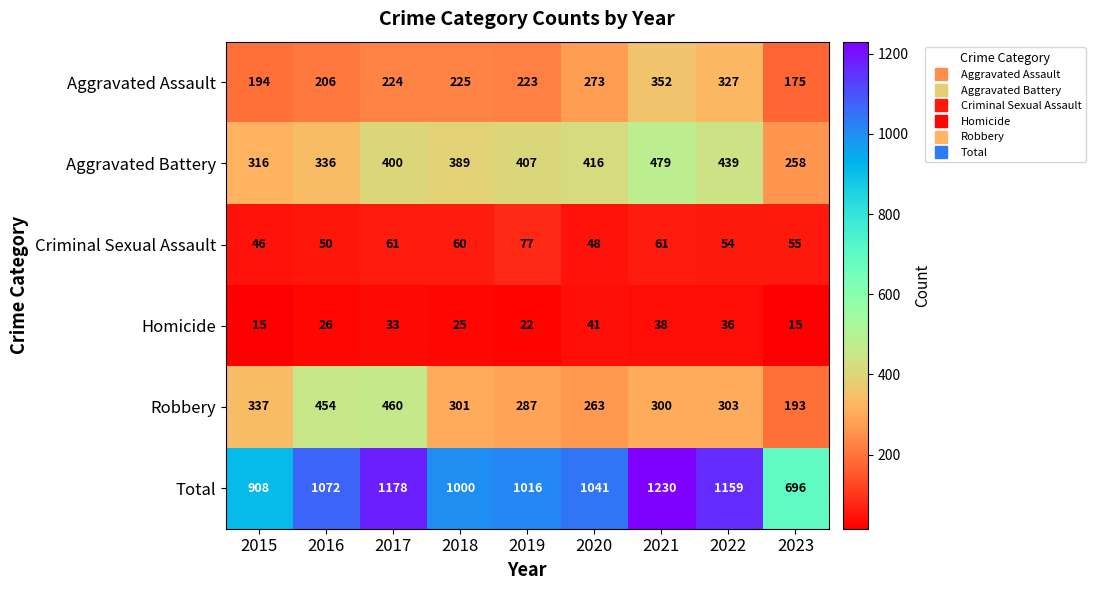

What is the spread (max minus min) of values at 2023?

681